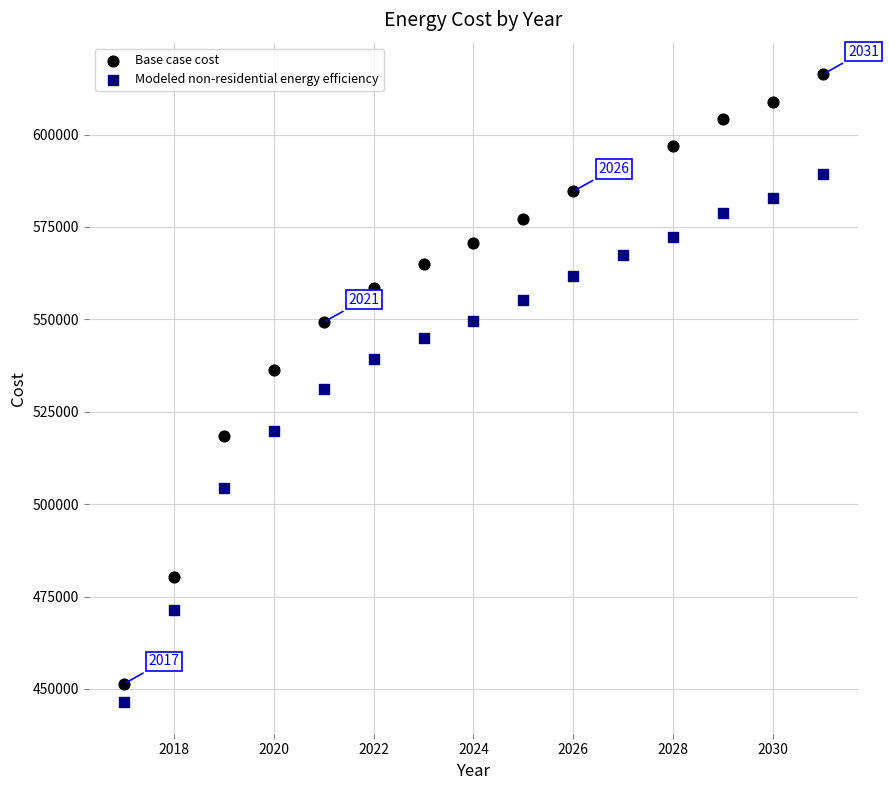

Which series has the widest spread of Y values?

Base case cost